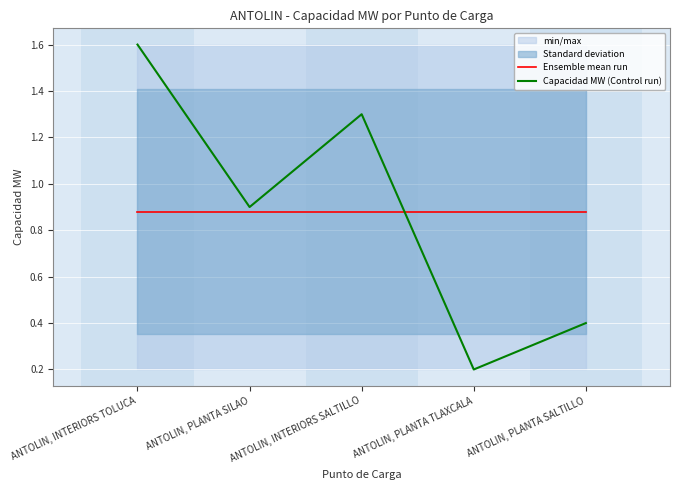

What is the average value of the Ensemble mean run series?

0.9